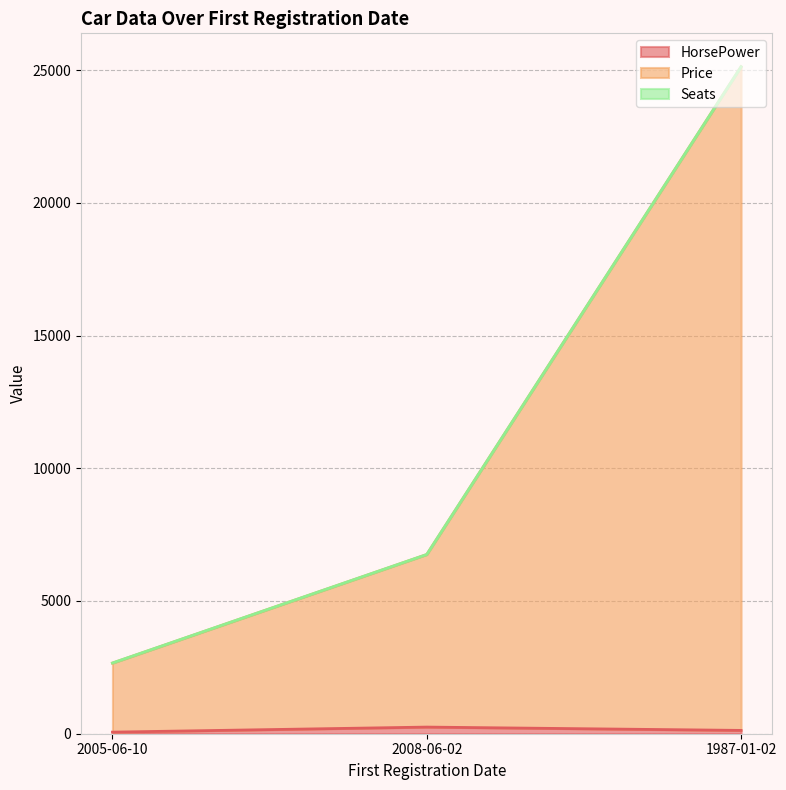

At which category is the sum across all series the highest?

1987-01-02